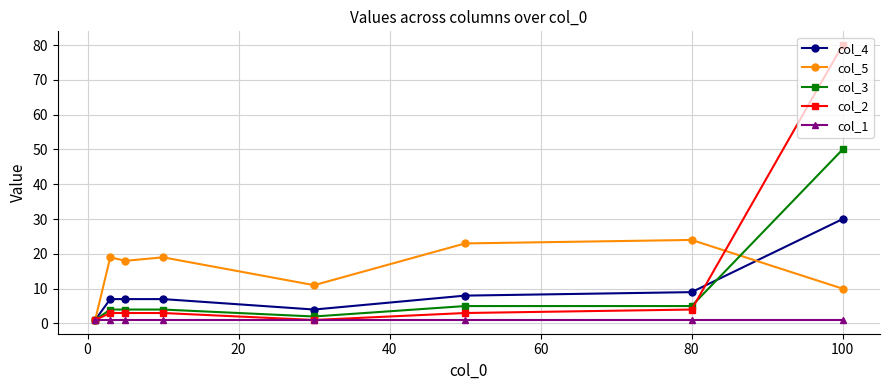

Is this an area chart (filled region under the line)?

No